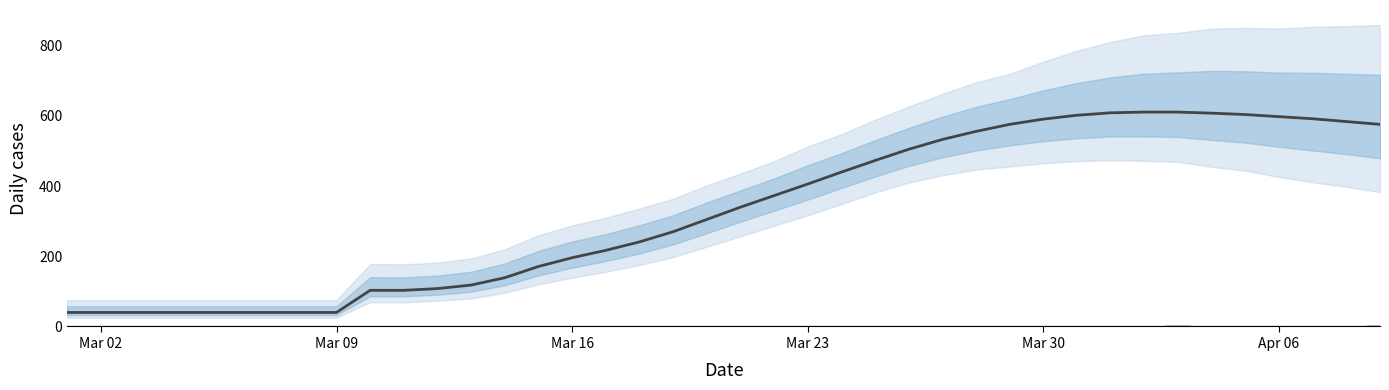

True or false: predicted_new_infected_mean has a value of 160 at Mar 30.

False